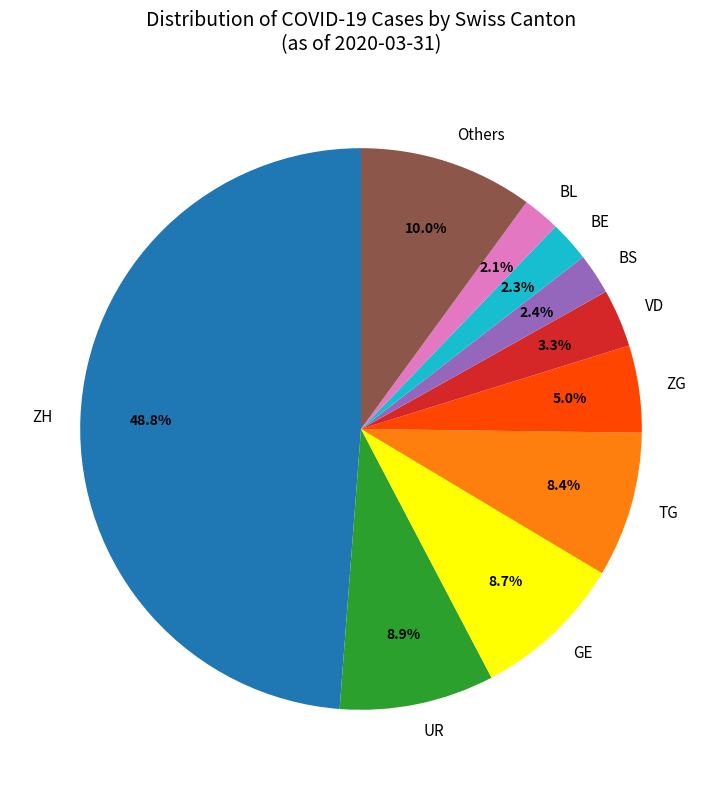

How many segments does this pie chart have?

10